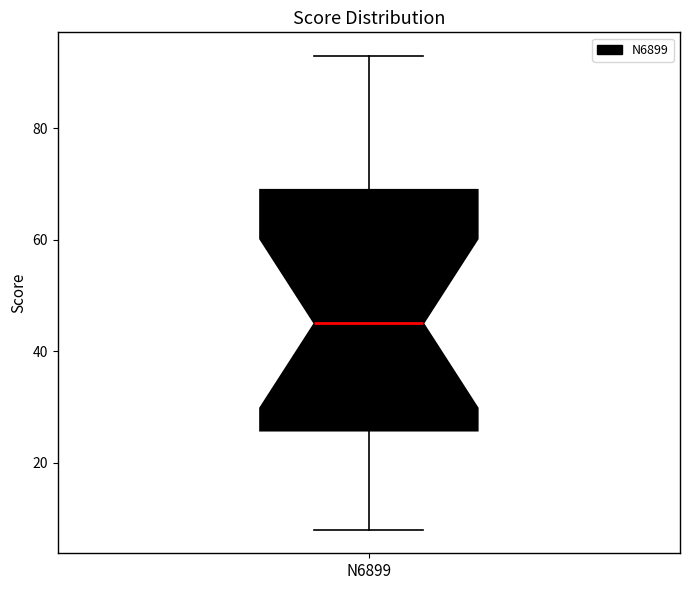

Where does the upper whisker of the box for N6899 end on the y-axis? The values are not printed on the chart, so give them approximately, as read against the axis.

94